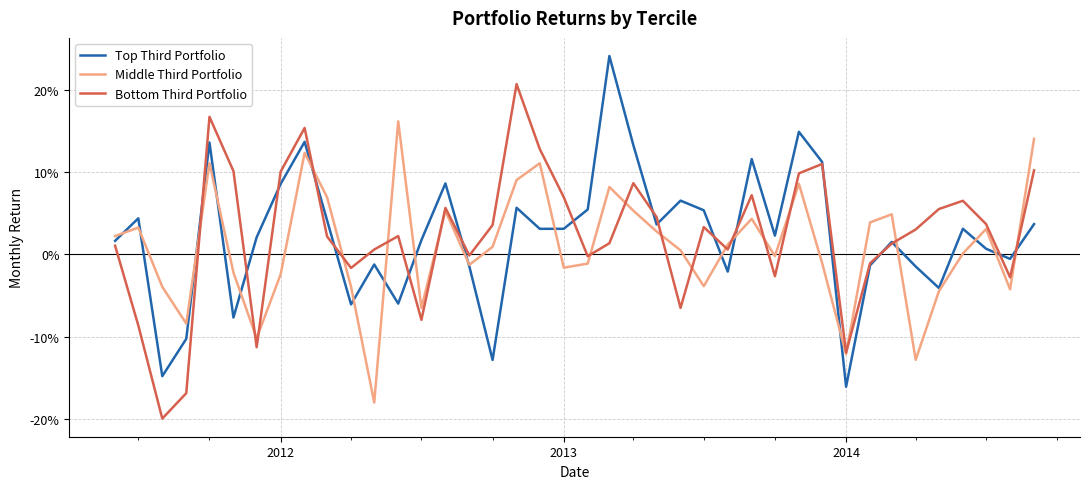

Does the chart display data point markers on the line(s)?

No